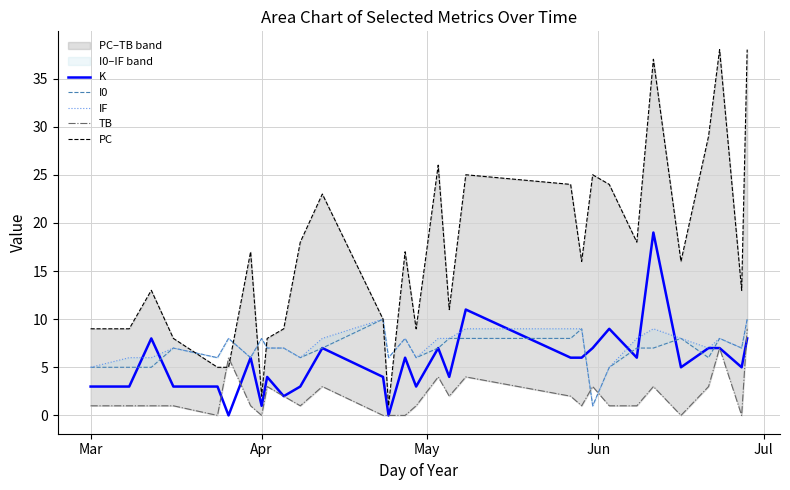

What is the highest value of the K series?

19